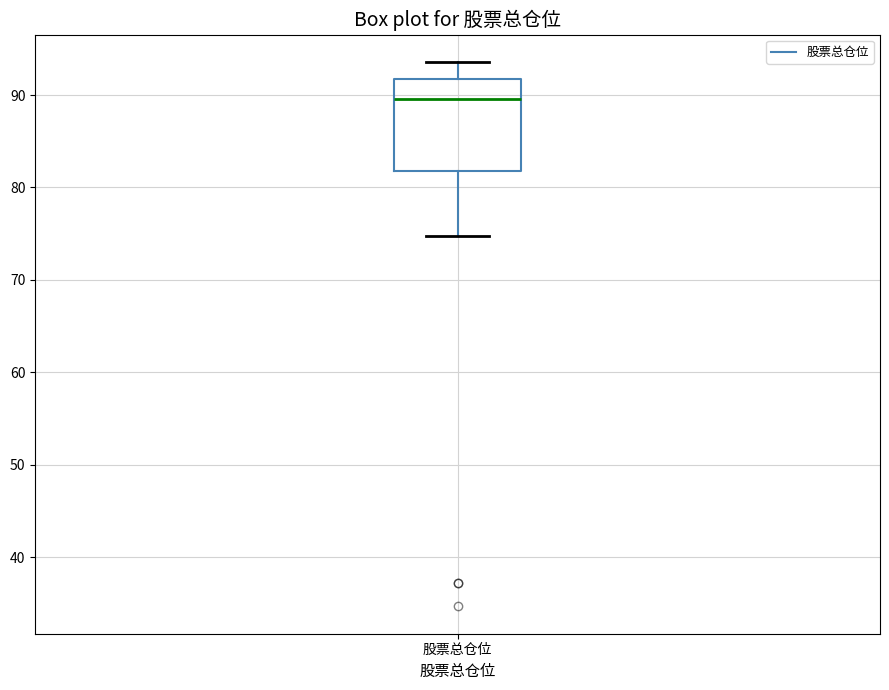

Transcribe this box plot: give where the median line is, the range the box spans, and where the two whiskers end, as read against the y-axis. The values are not printed on the chart, so give them approximately, as read against the axis.

median 90, box 82 to 92, whiskers 75 to 94